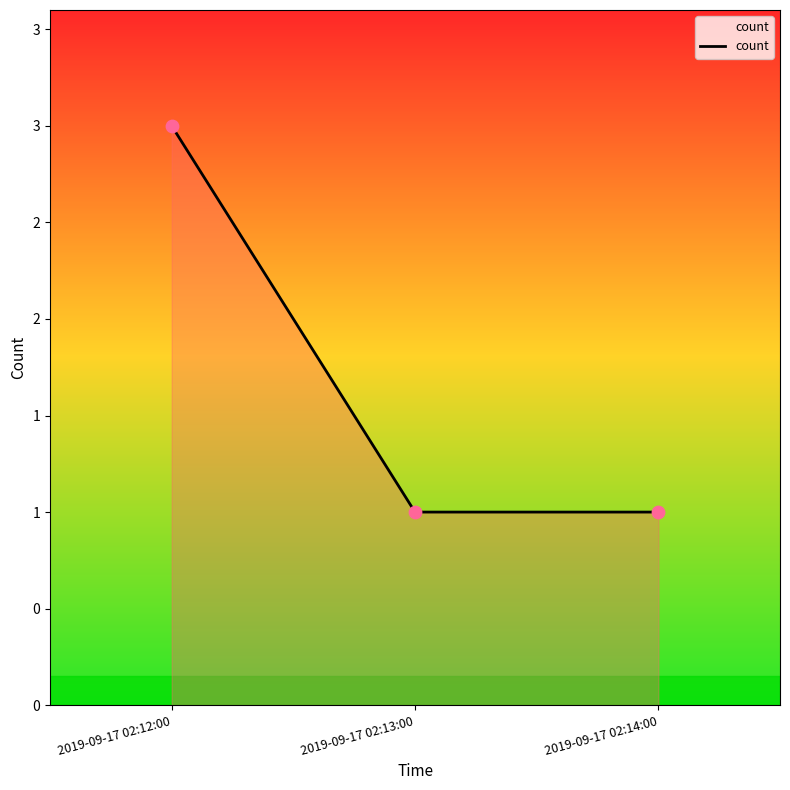

Between 2019-09-17 02:13:00 and 2019-09-17 02:12:00, which is larger?

2019-09-17 02:12:00